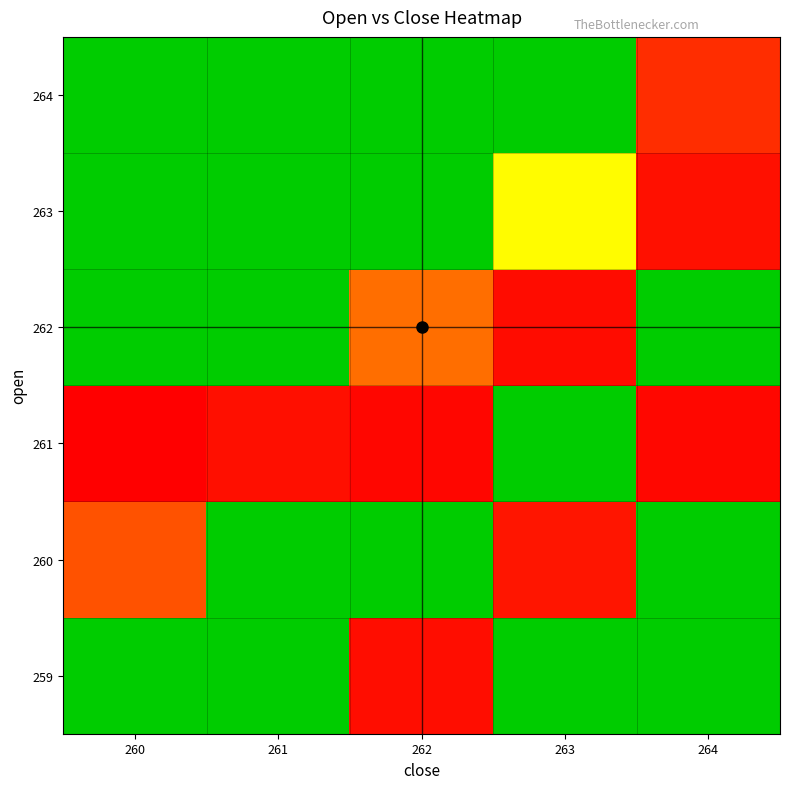

At which category is the sum across all series the highest?

261